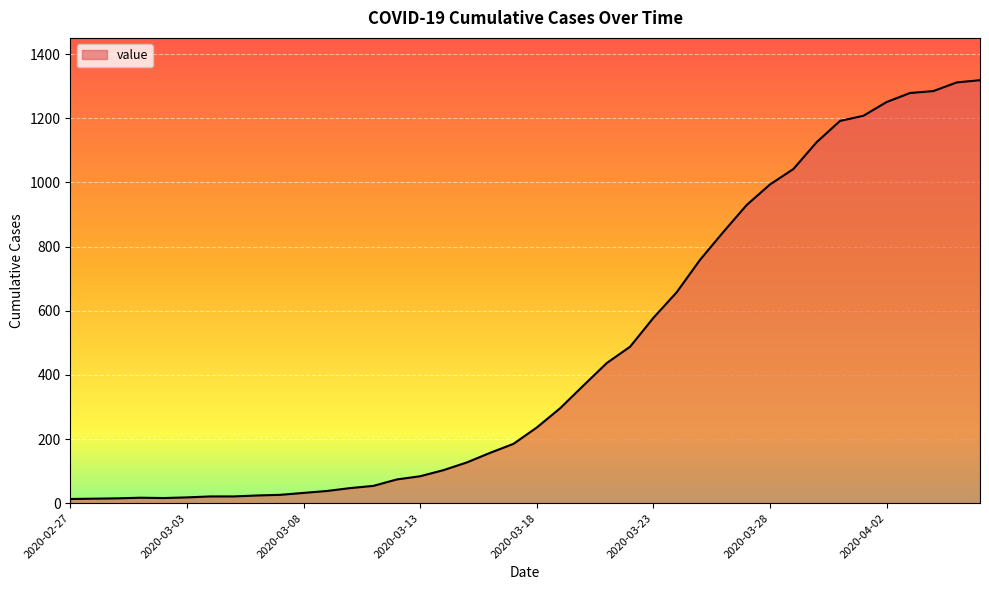

What is the difference between the maximum and minimum values?

1306